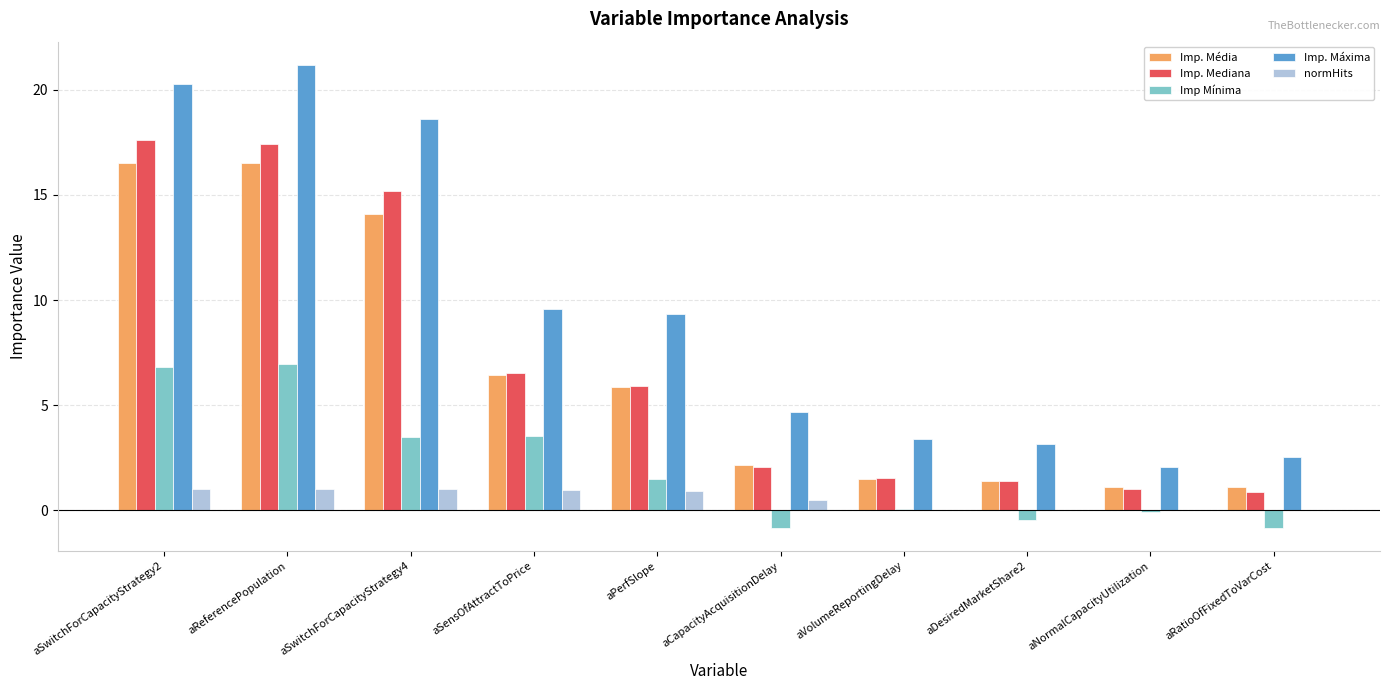

What is the total value across all series at aReferencePopulation?

63.1